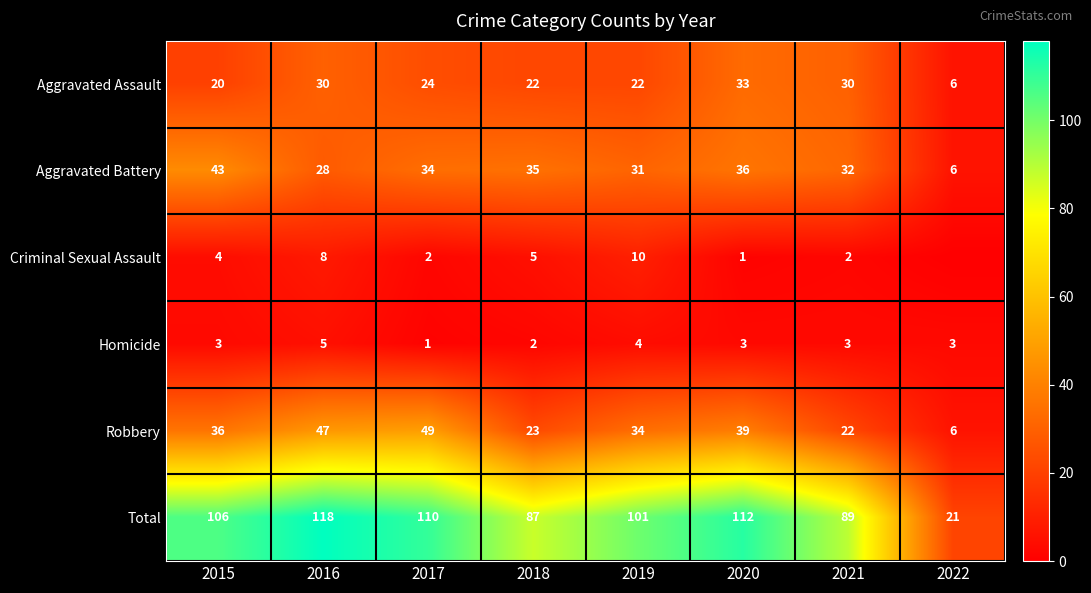

What is the spread (max minus min) of values at 2016?

113